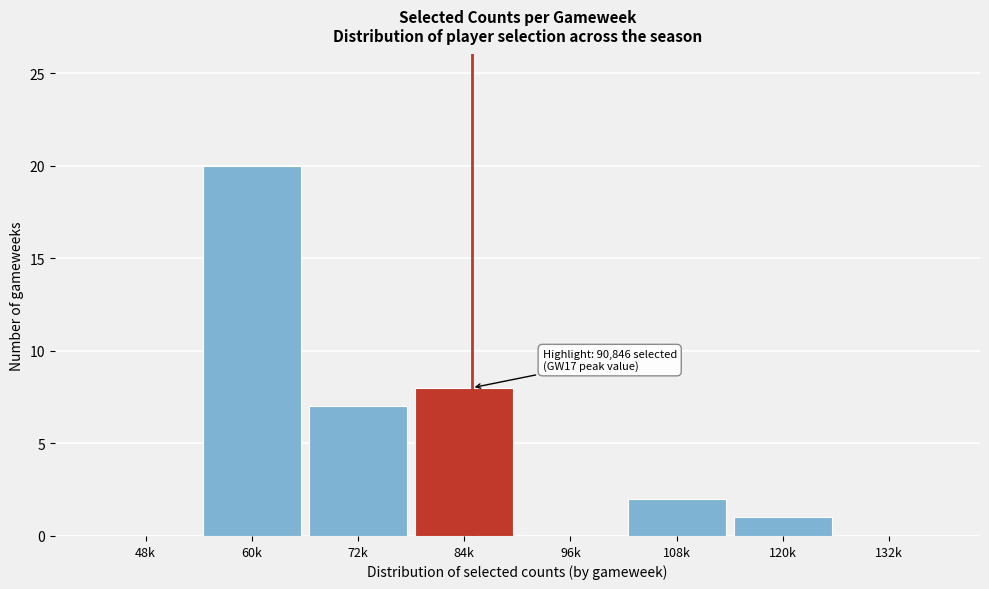

Reading left to right, extract all data points from this chart.

48k=0	60k=20	72k=7	84k=8	96k=0	108k=2	120k=1	132k=0